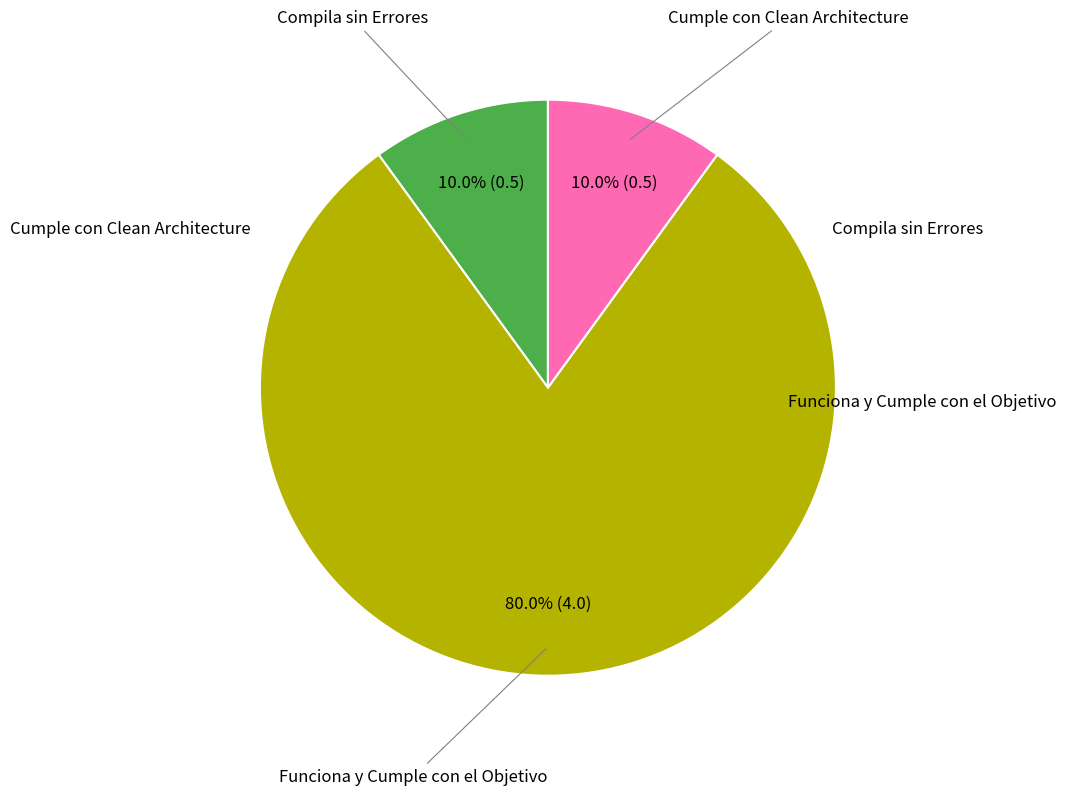

Is there any slice that represents more than half of the pie?

Yes